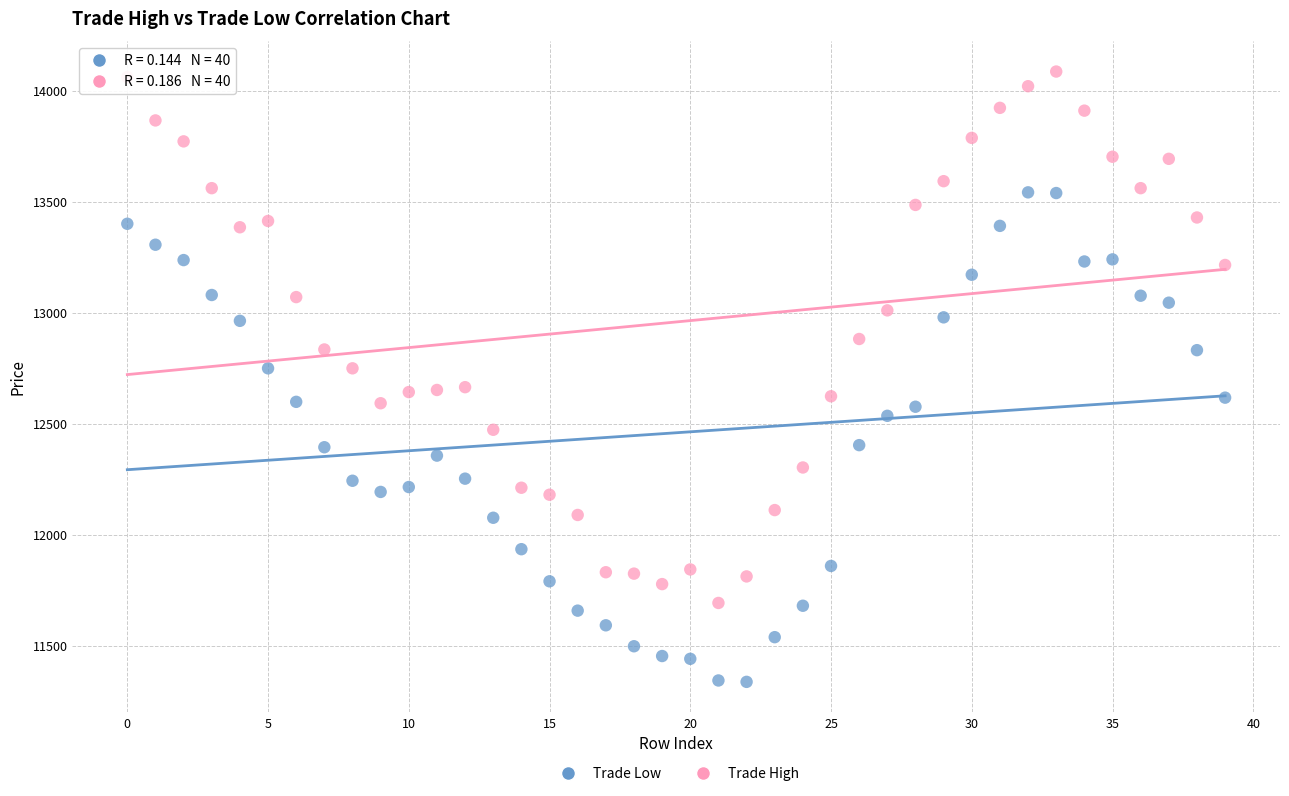

Which series has the widest spread of Y values?

Trade High